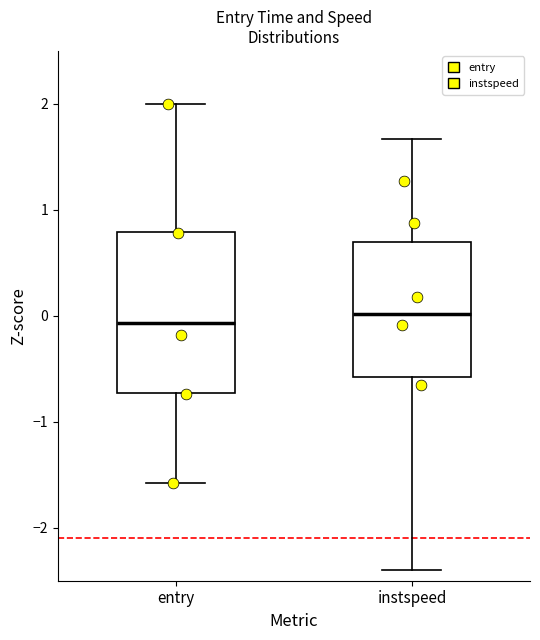

Reading left to right, transcribe this box plot: for each box, give where its median line is, the range the box spans, and where its two whiskers end, as read against the y-axis. The values are not printed on the chart, so give them approximately, as read against the axis.

entry: median -0.1, box -0.7 to 0.8, whiskers -1.6 to 2.0
instspeed: median 0.0, box -0.6 to 0.7, whiskers -2.4 to 1.7